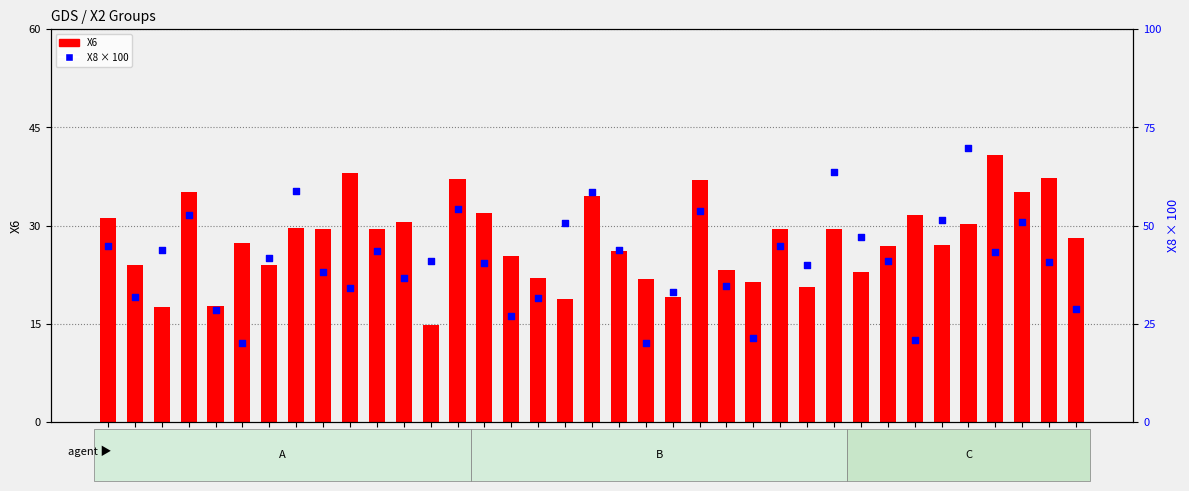

Which series has the largest Y range (max minus min)?

X8 (×100)